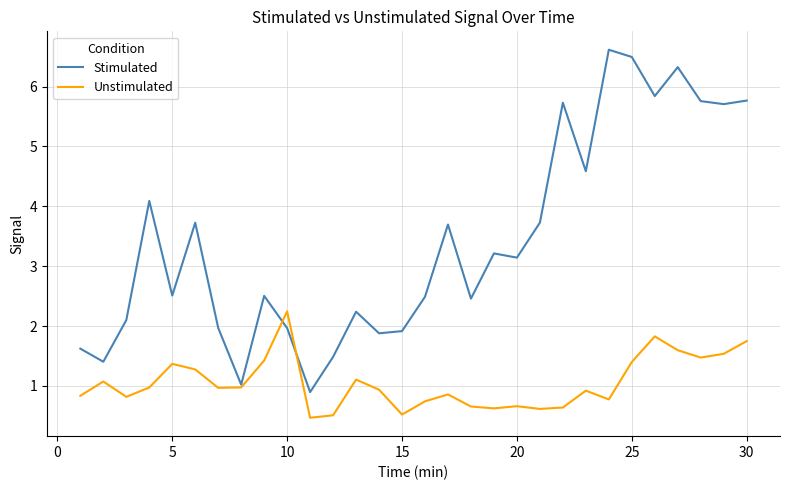

Which series has the largest total across all categories?

Stimulated